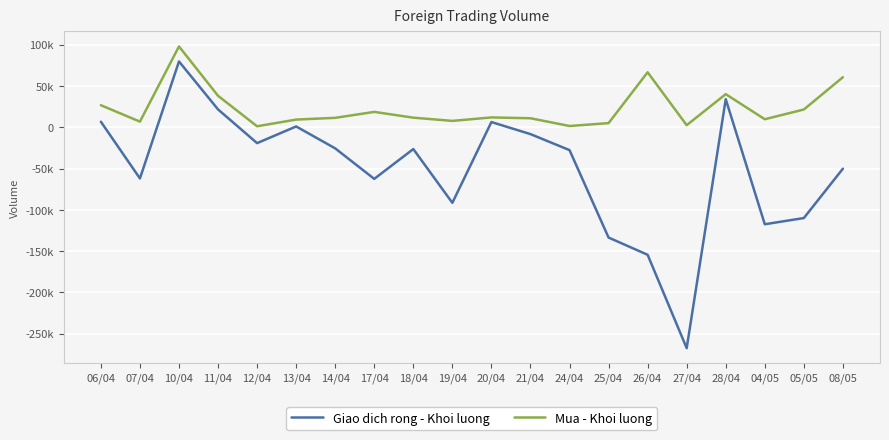

At which category does Mua - Khoi luong reach its first local peak?

10/04